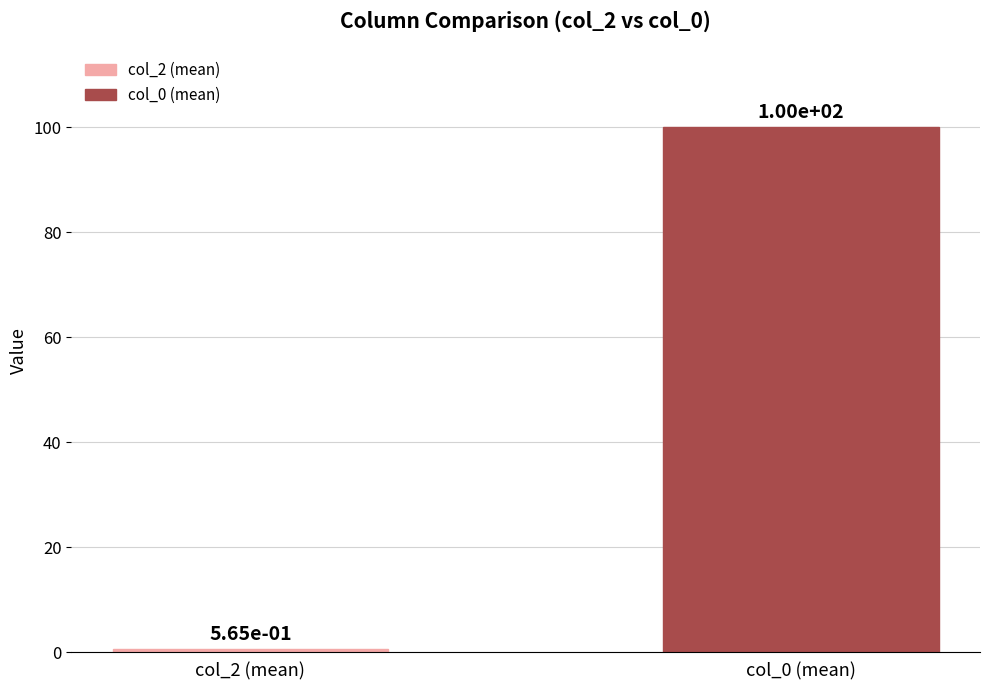

What is the greatest value displayed?

100.0